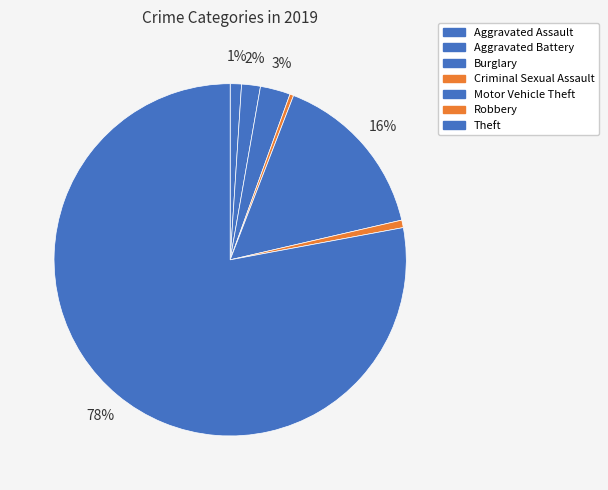

To the nearest percent, what is the difference between the Motor Vehicle Theft and Burglary slice percentages?

13%